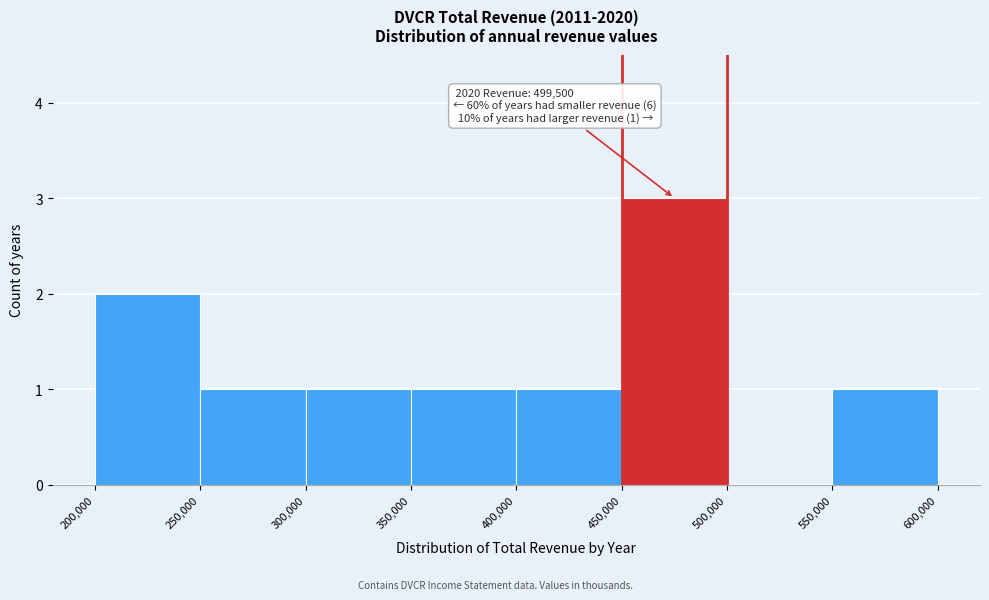

Over which range of the x-axis is the bar tallest?

450,000 to 500,000